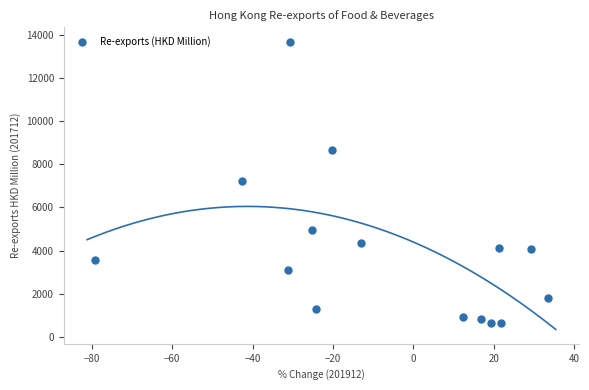

What is the range of X values (max minus min)?

112.6